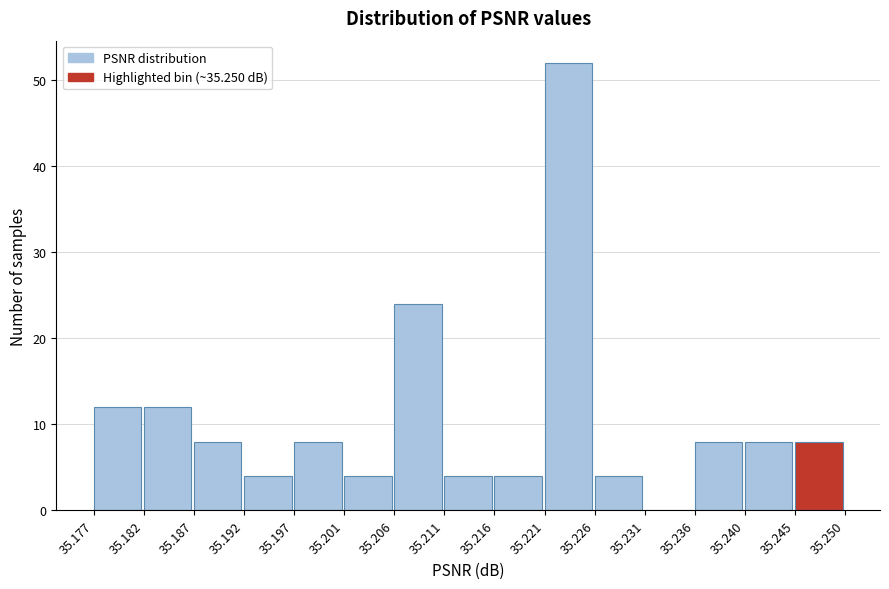

What is the height of the bar covering 35.206 to 35.211 on the x-axis? The values are not printed on the chart, so give them approximately, as read against the axis.

24